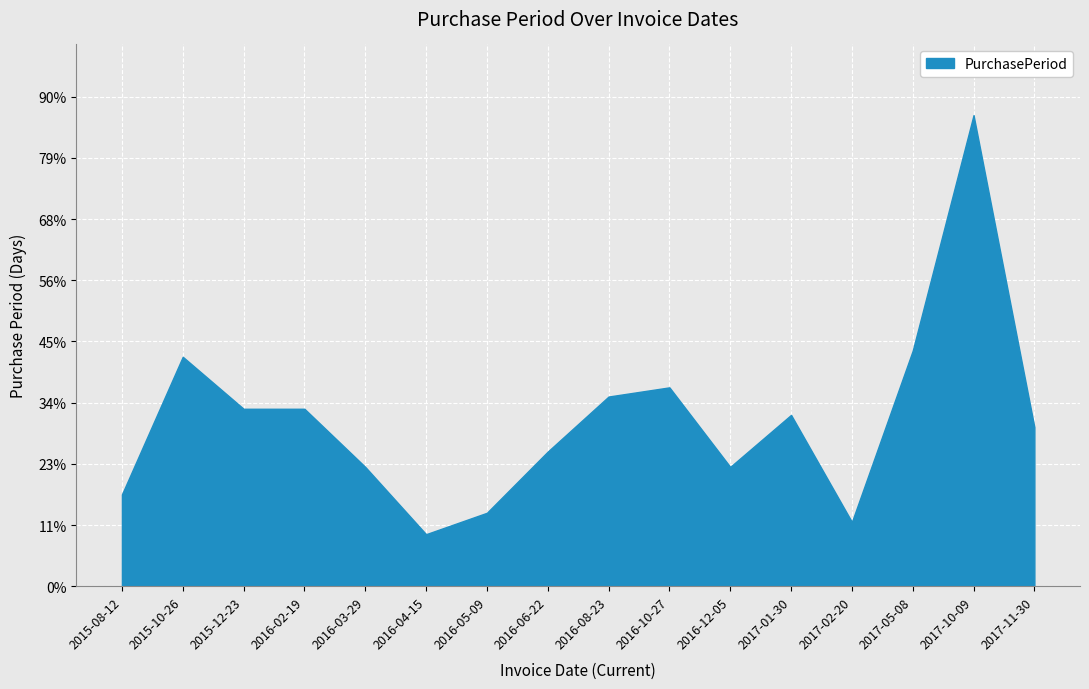

What is the greatest value displayed?

154